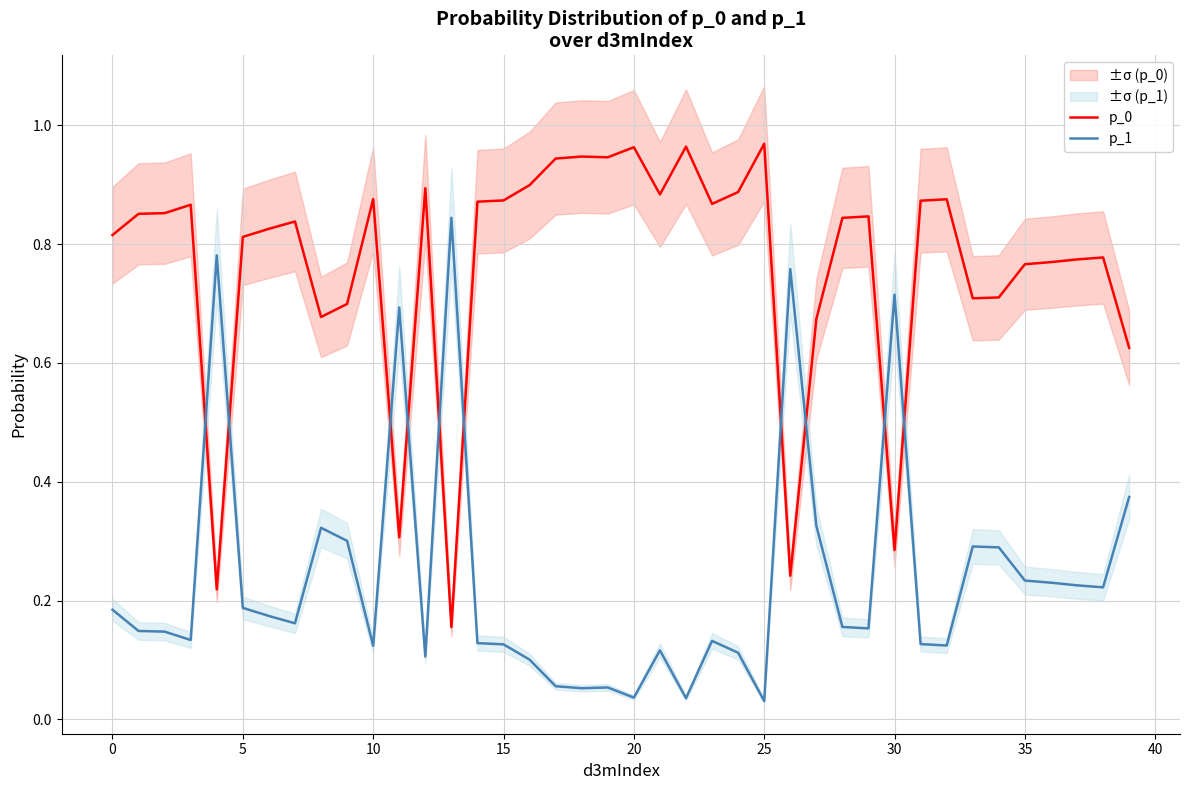

The value of p_0 at 10 is 0.2. True or false?

False